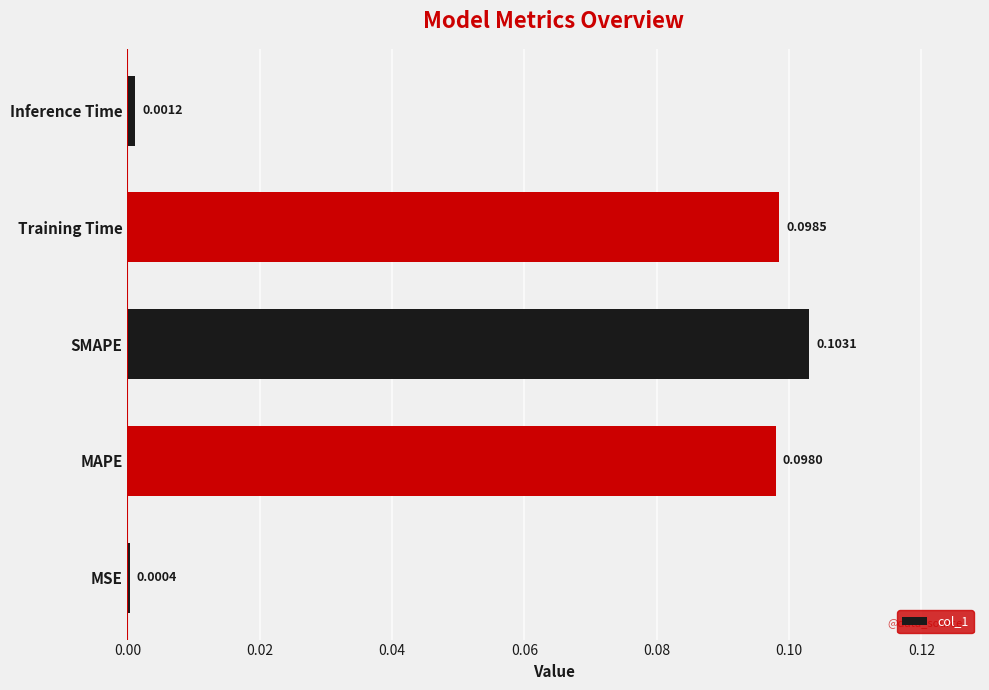

At which category does the chart reach its minimum across all series?

MSE